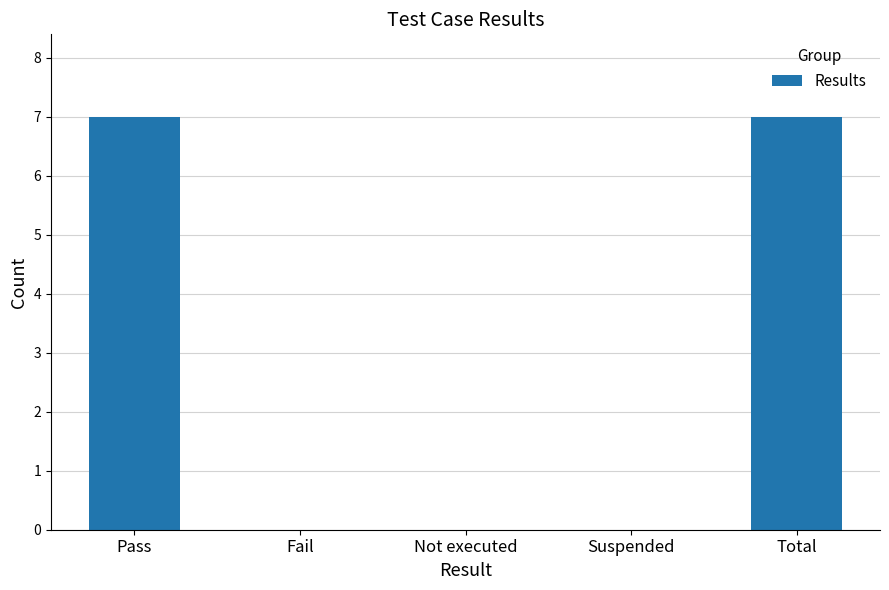

Count the values in the range 0 to 7.

5